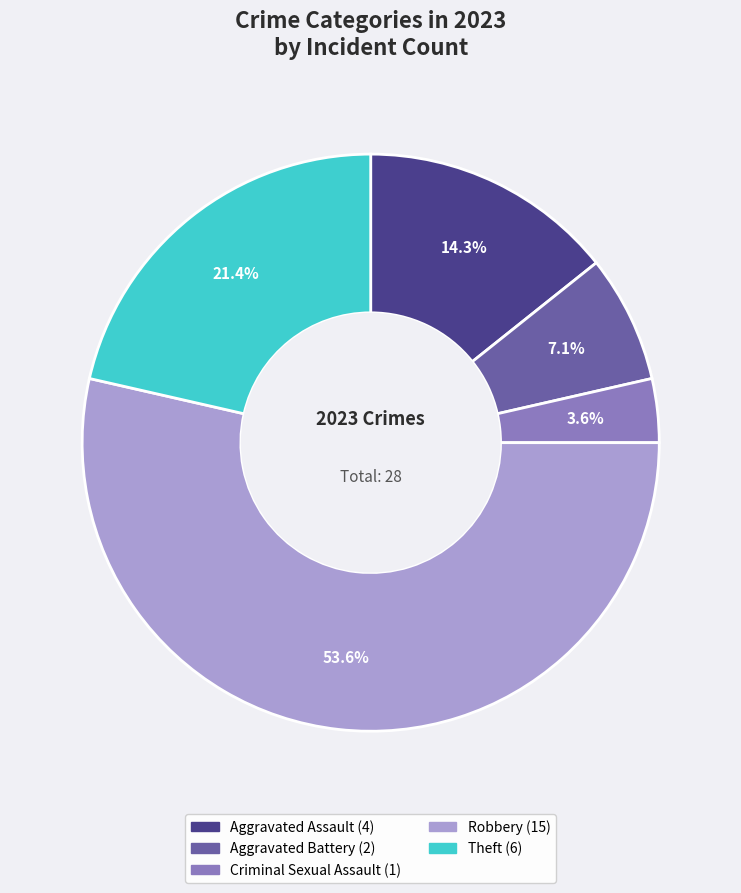

How many segments does this pie chart have?

5